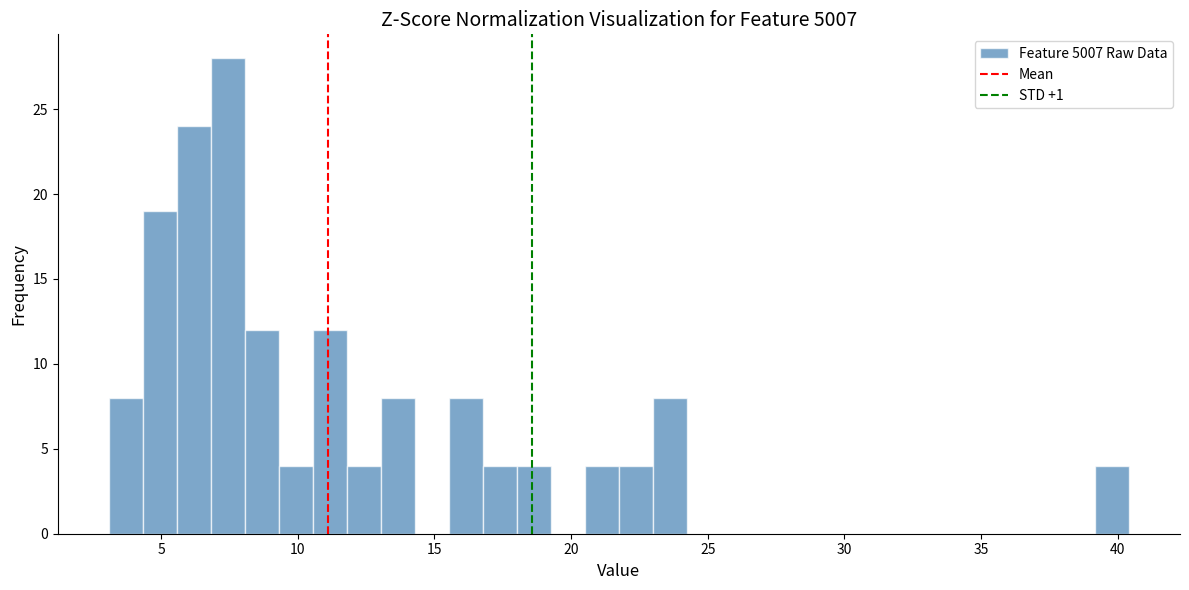

Around what value on the x-axis is the tallest bar? Give the approximate position of its centre, as read against the axis.

7.5